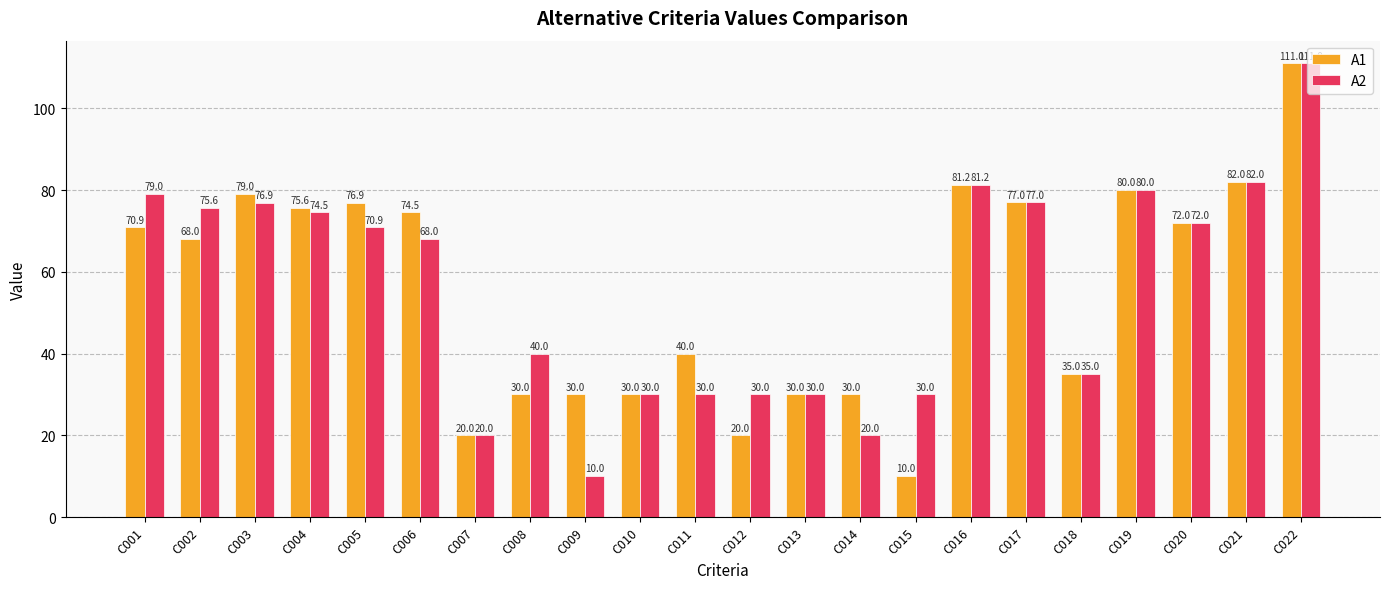

The value of A2 at C009 is 10.0. True or false?

True